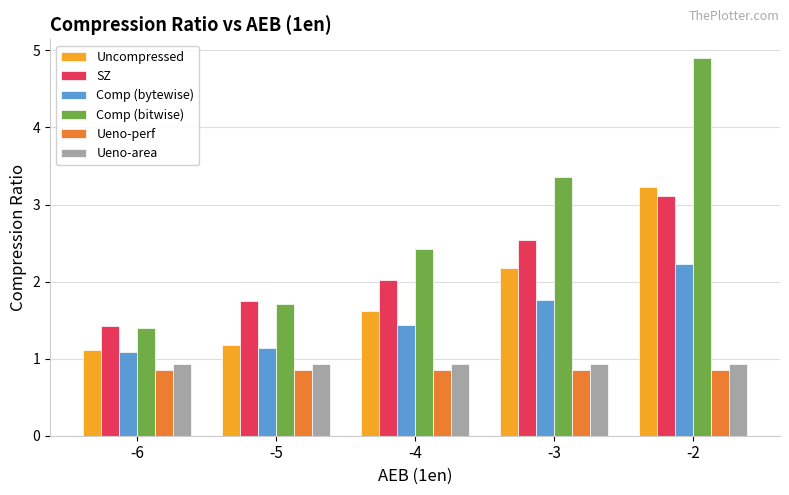

Which category has the lowest value in the Comp (bitwise) series?

-6